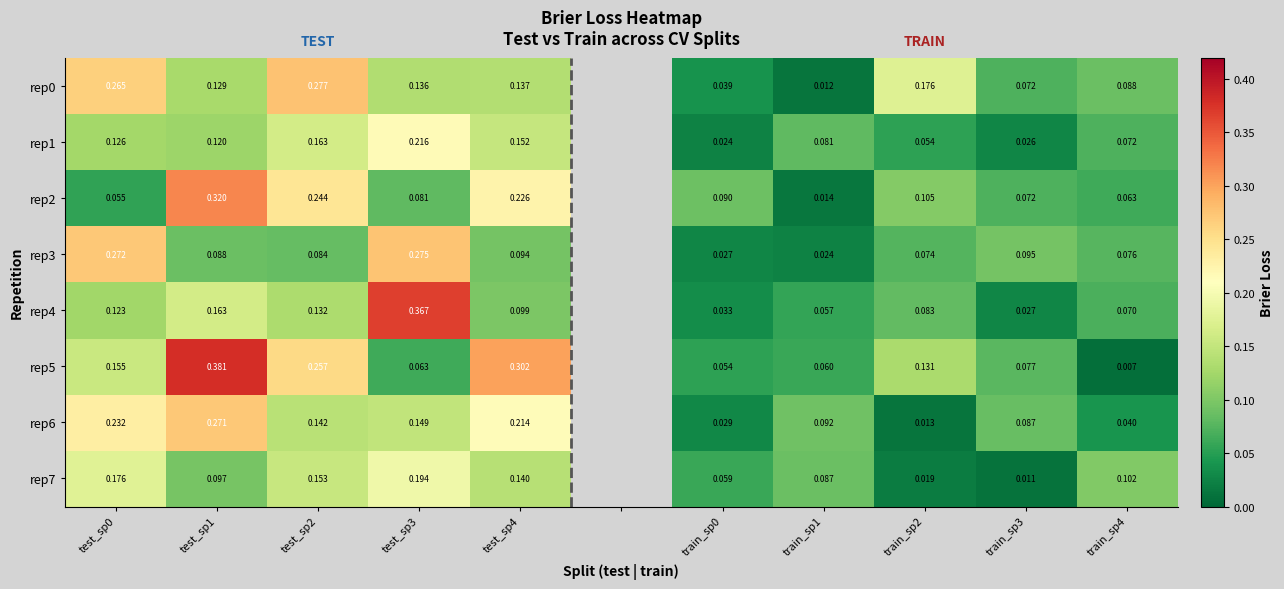

The value of rep5 at train_sp1 is 0.1. True or false?

True